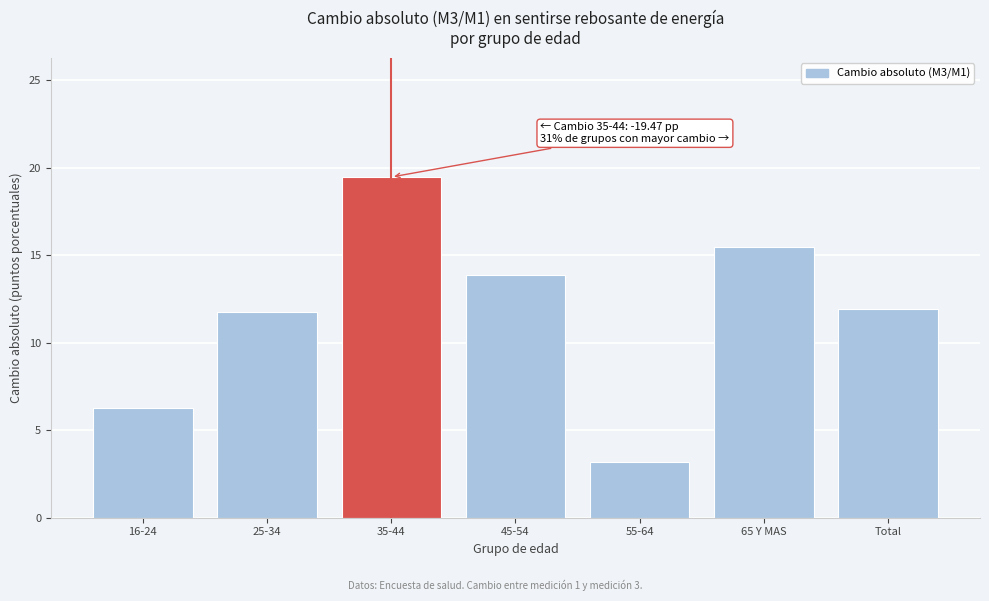

Reading left to right, transcribe all the data shown in this chart.

16-24=6.3	25-34=11.8	35-44=19.5	45-54=13.9	55-64=3.2	65 Y MAS=15.4	Total=11.9